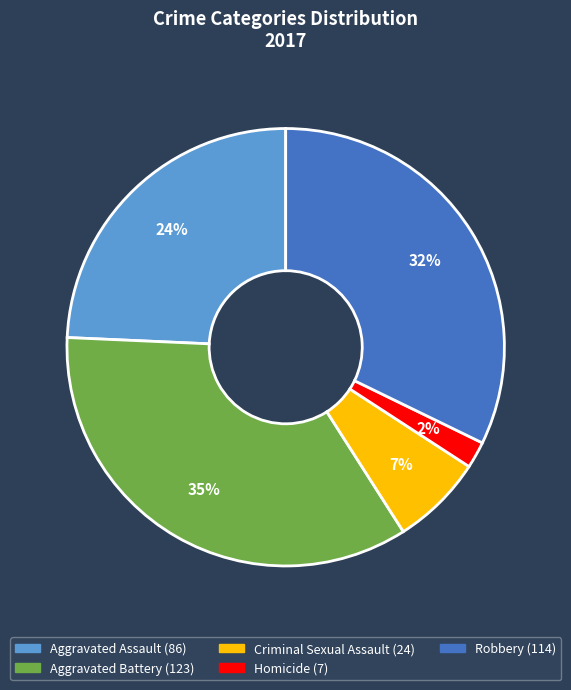

Combined, do Robbery and Aggravated Assault account for over 50%?

Yes